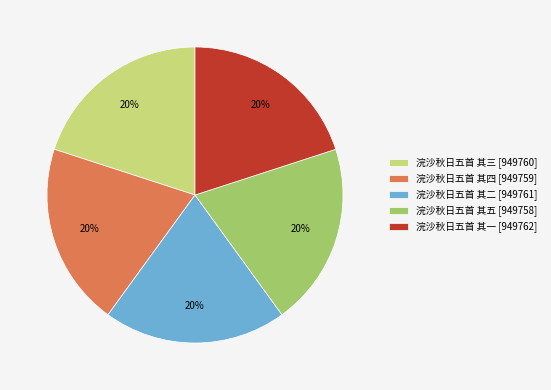

Does 浣沙秋日五首 其一 [949762] represent more than half of the total?

No